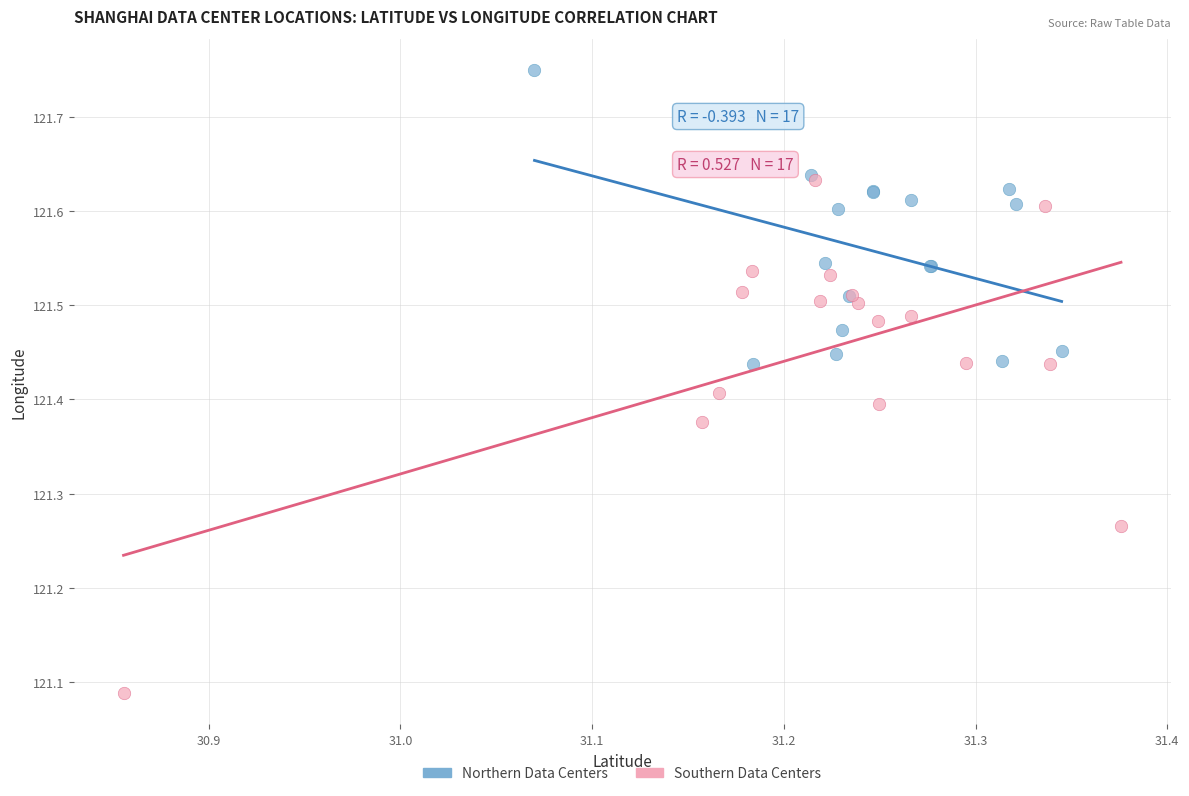

Which series reaches the minimum Y coordinate?

Southern Data Centers